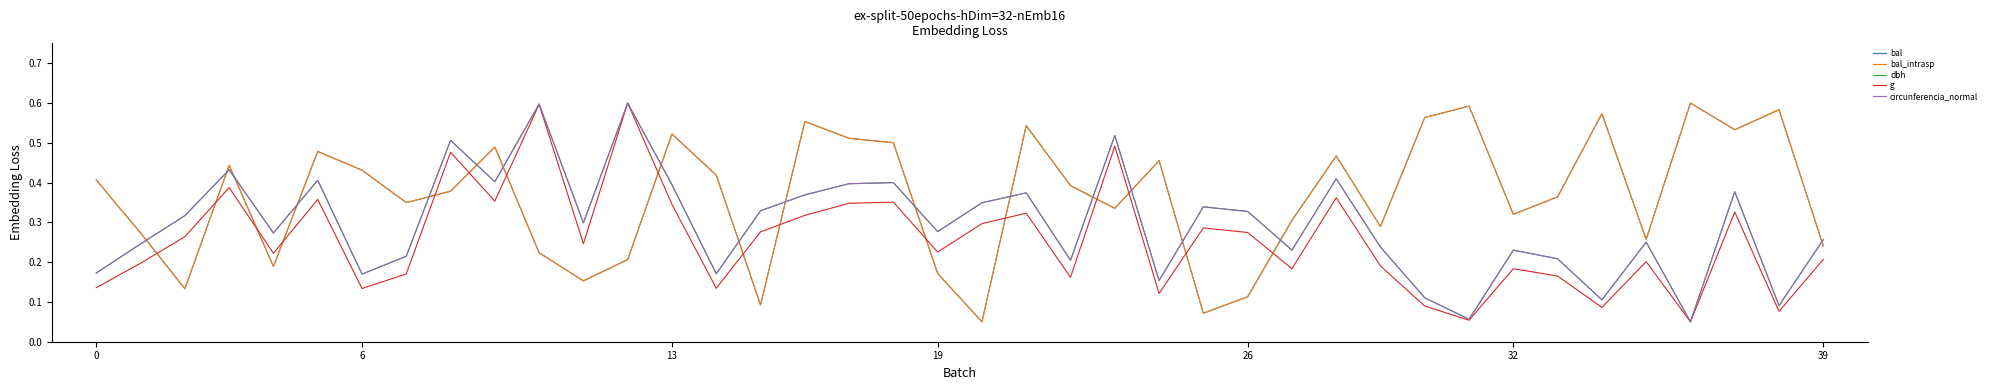

Is this an area chart (filled region under the line)?

No